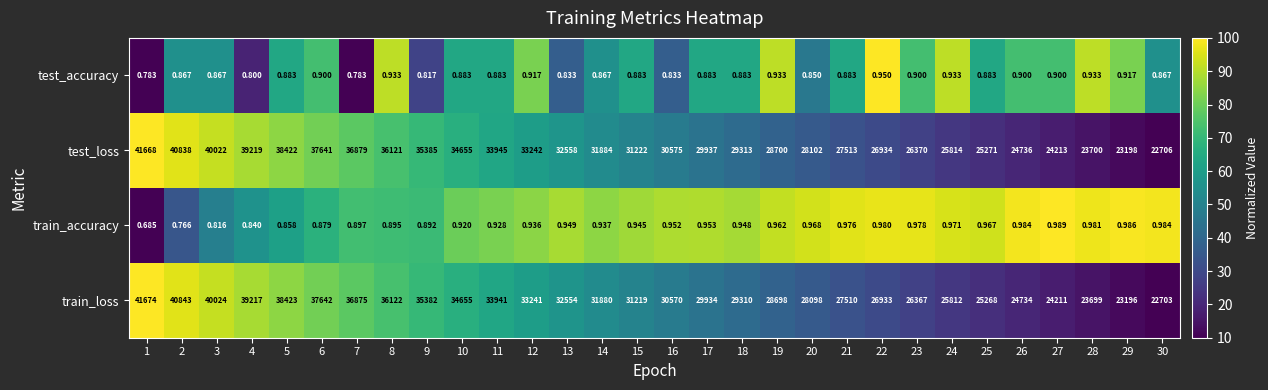

Which series has the widest spread of values?

train_loss